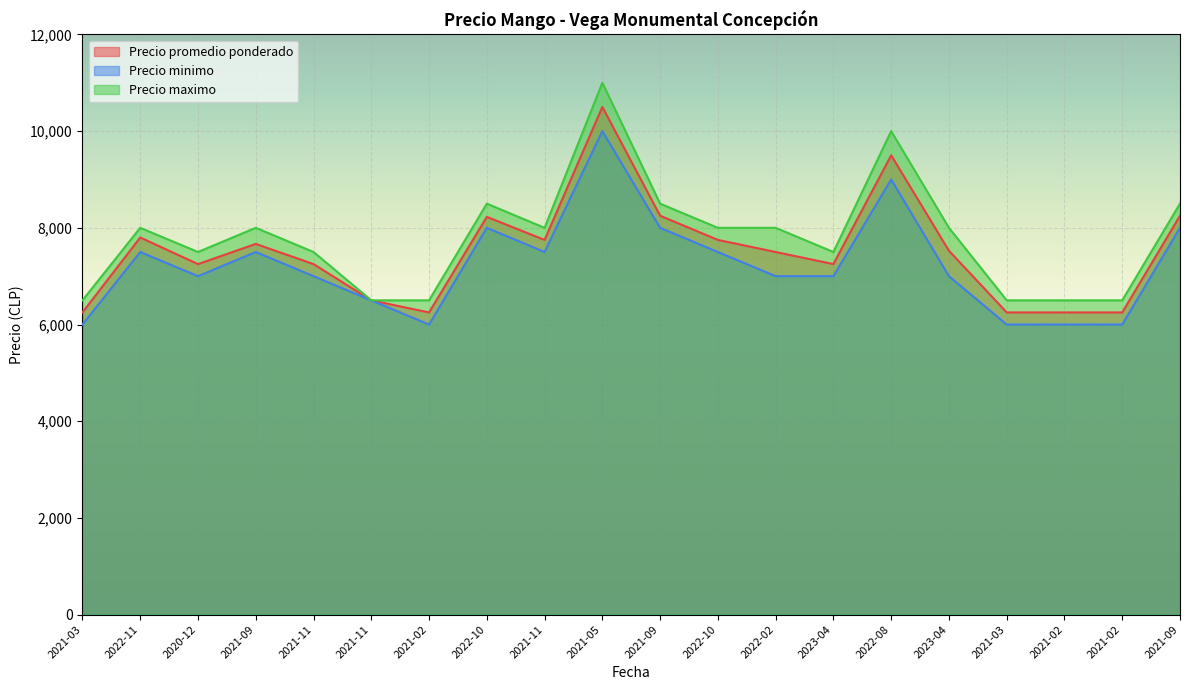

What is the average value of the Precio minimo series?

7225